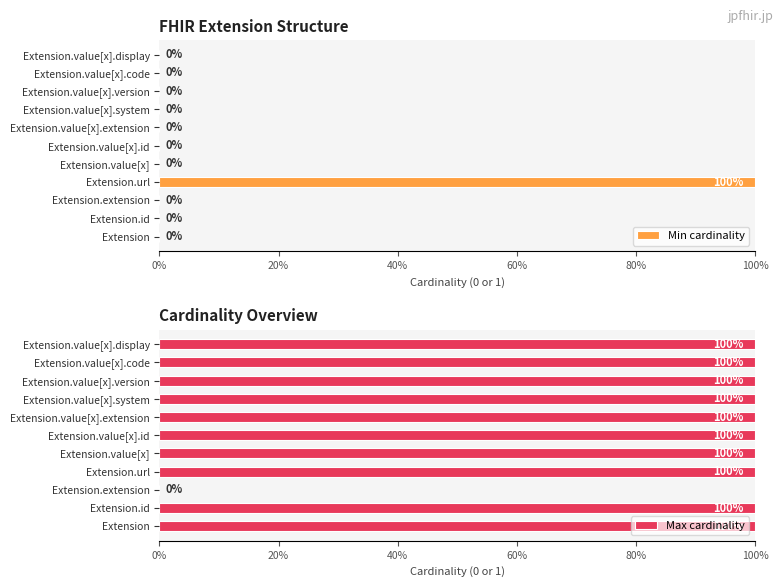

Is the value of Min cardinality at Extension.value[x].version greater than the value of Max cardinality at Extension.id?

No